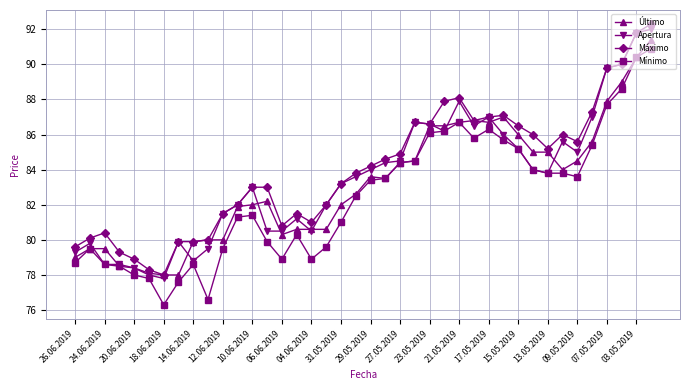

Is this an area chart (filled region under the line)?

No